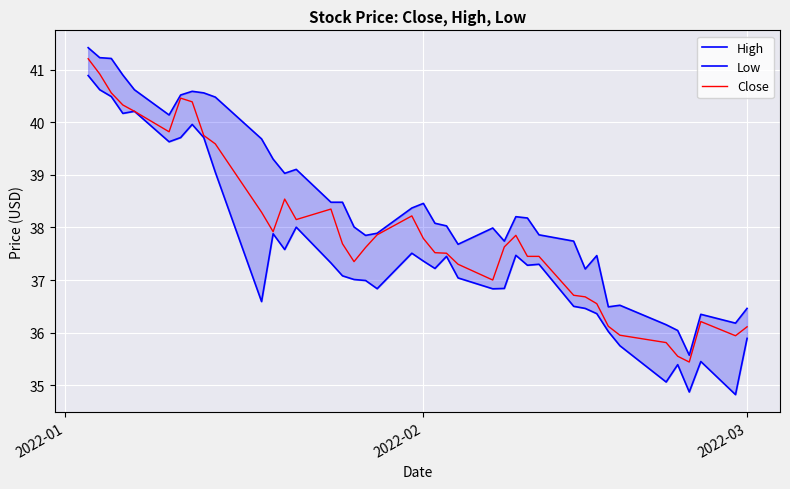

How many data points in Low are less than 37?

16